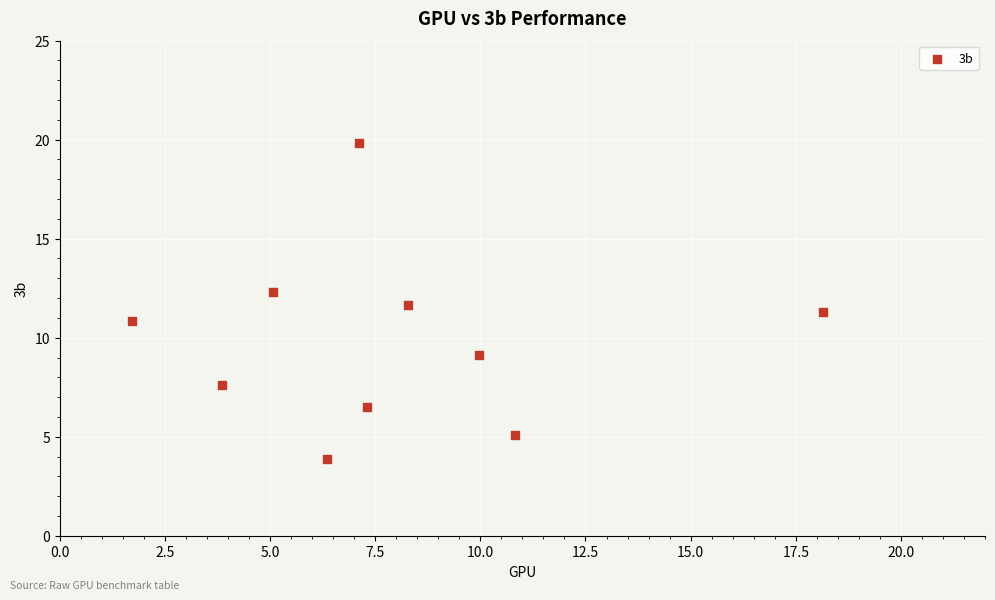

What is the range of X values (max minus min)?

16.4